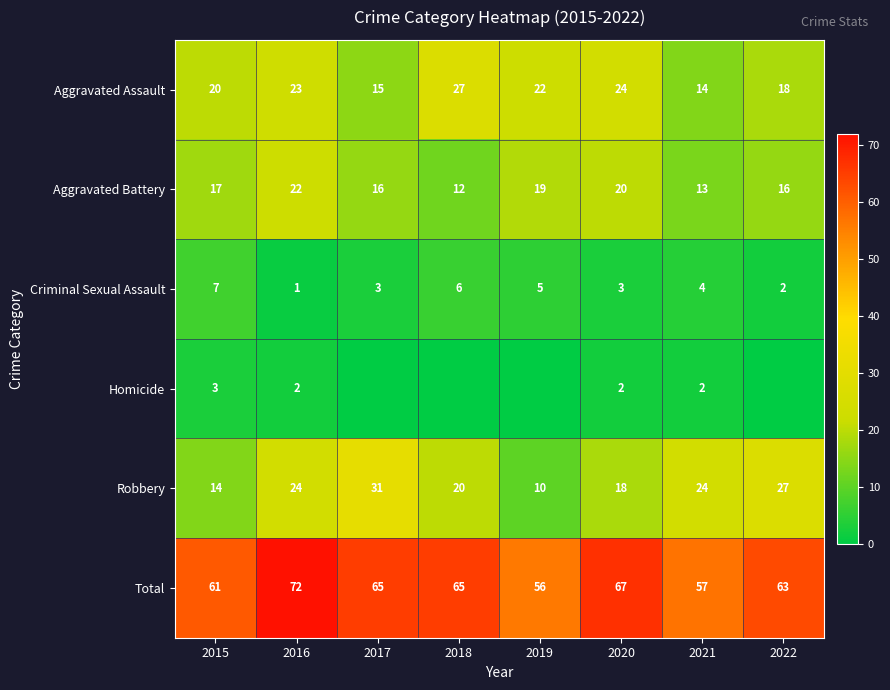

What is the minimum value for Aggravated Battery?

12